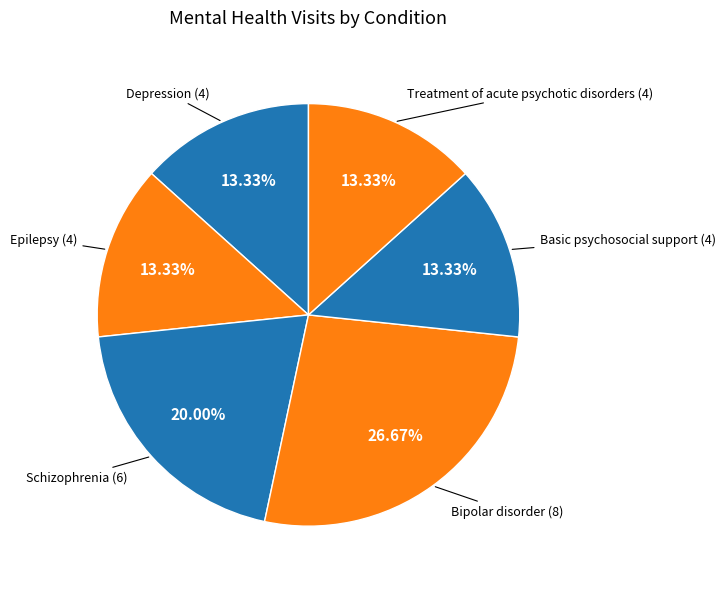

Count the number of slices in the pie.

6